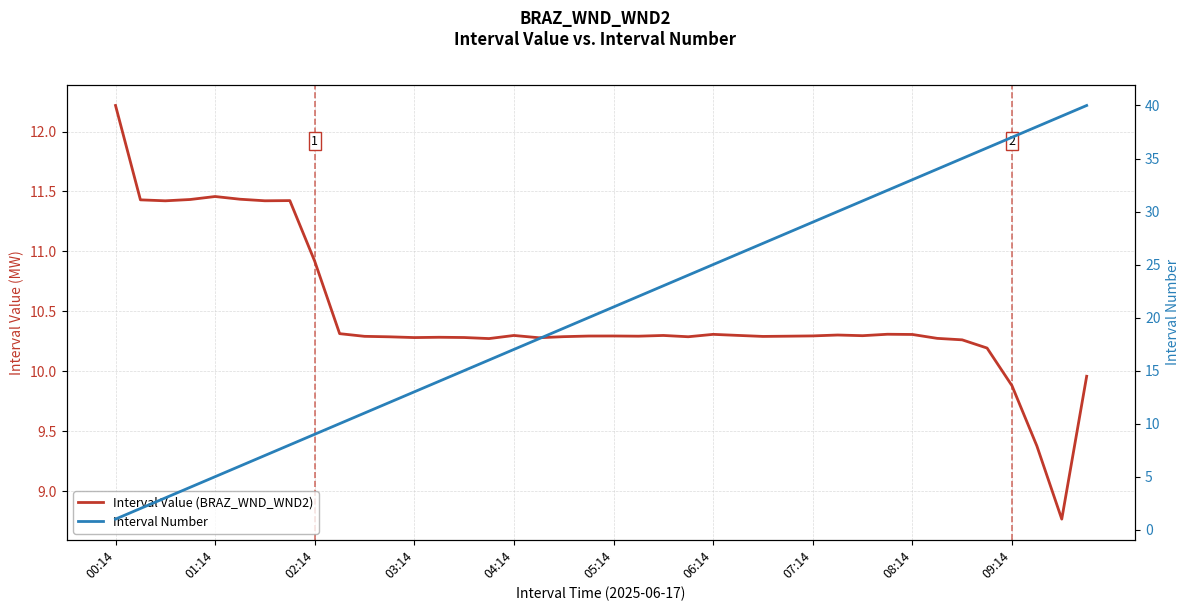

Rank the series by their maximum value, from lowest to highest.

Interval Value (BRAZ_WND_WND2), Interval Number